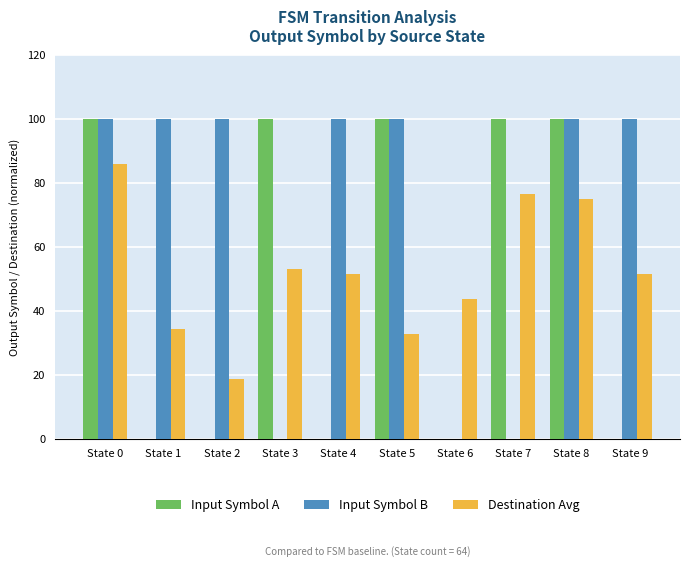

What is the sum of all Input Symbol A values?

500.0